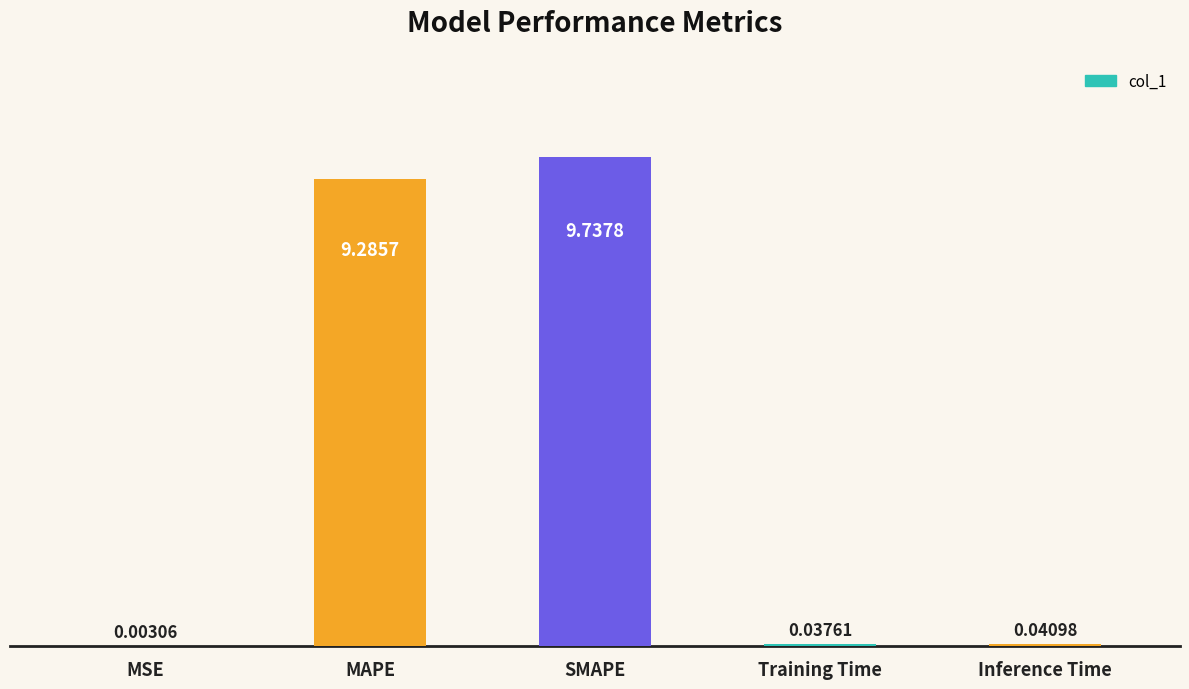

What is the sum of all values?

19.1